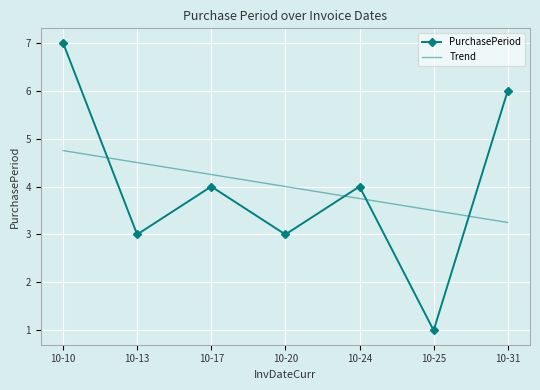

How many series are shown in this chart?

2